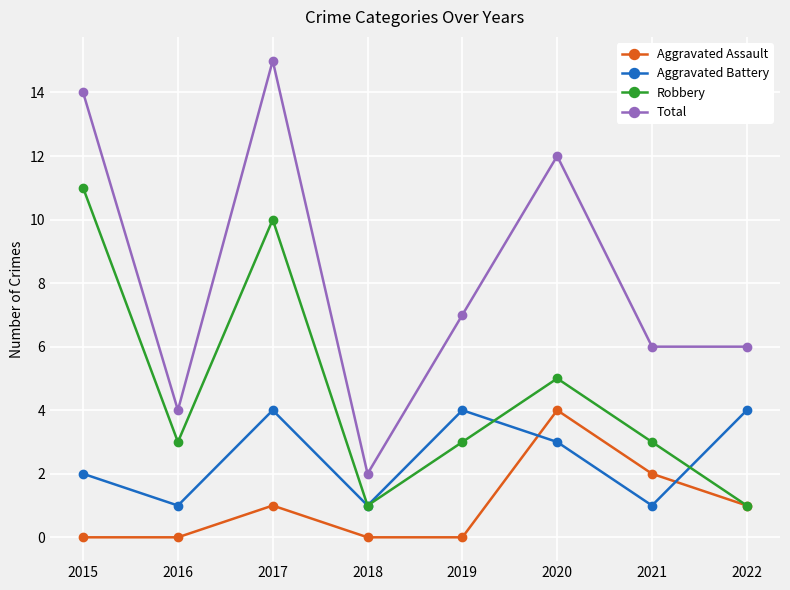

True or false: Aggravated Assault has more than 1 points higher than both neighbors.

True